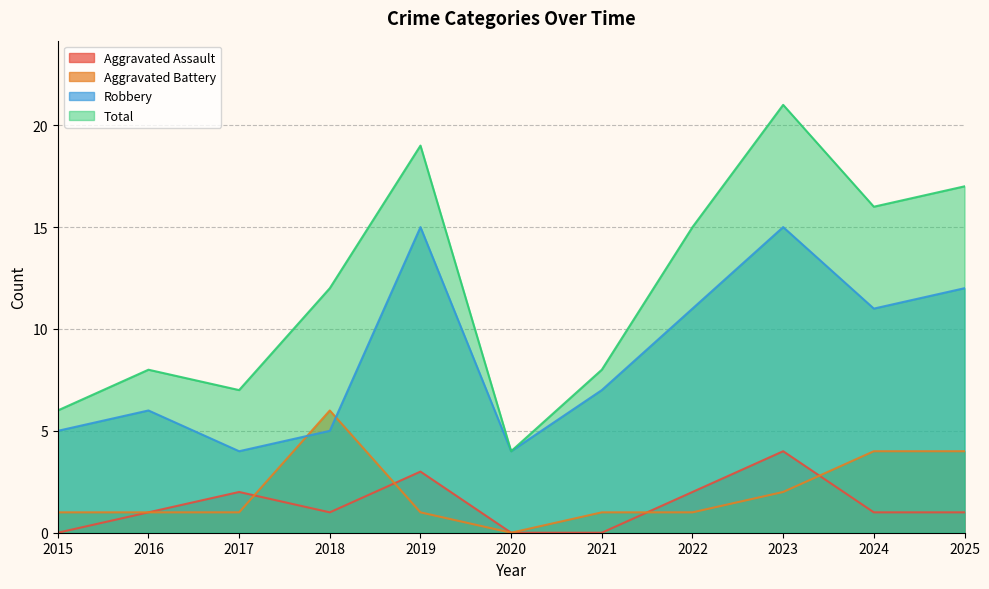

At which label does Aggravated Assault first exceed 1?

2017